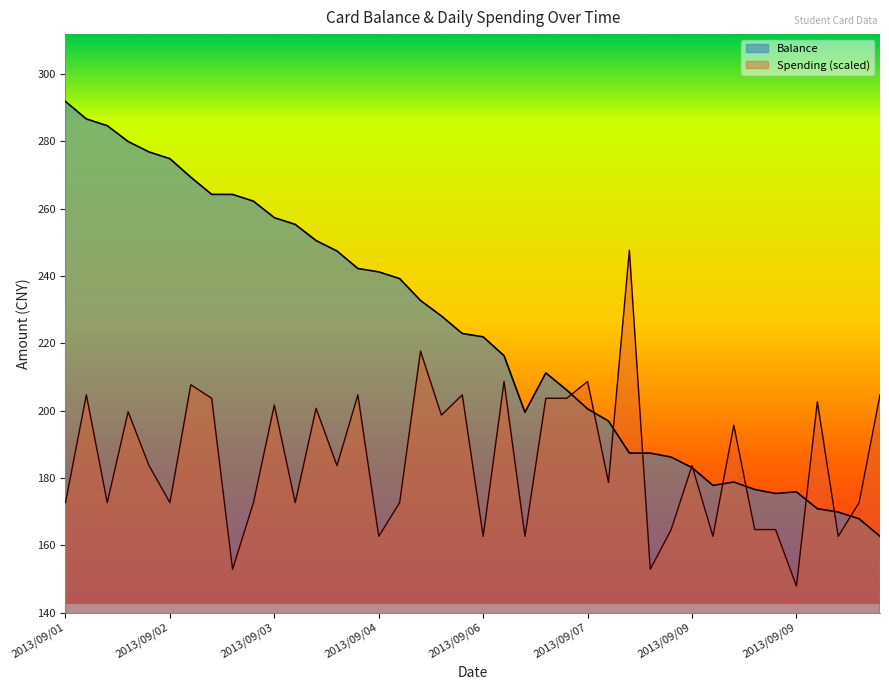

Reading left to right, list all the values displayed in this chart.

Balance: 291.8	286.6	284.6	279.9	276.8	274.8	269.3	264.2	264.2	262.2	257.3	255.3	250.5	247.4	242.2	241.2	239.2	232.7	228.1	222.9	221.9	216.3	199.5	211.2	206.1	200.5	196.9	187.4	187.4	186.2	183.1	177.8	178.8	176.6	175.4	175.8	170.8	169.8	167.8	162.7
Spending: 172.7	204.7	172.7	199.7	183.7	172.7	207.7	203.7	152.8	172.7	201.7	172.7	200.7	183.7	204.7	162.7	172.7	217.7	198.7	204.7	162.7	208.7	162.7	203.7	203.7	208.7	178.7	247.6	152.8	164.7	183.7	162.7	195.7	164.7	164.7	147.8	202.7	162.7	172.7	204.7